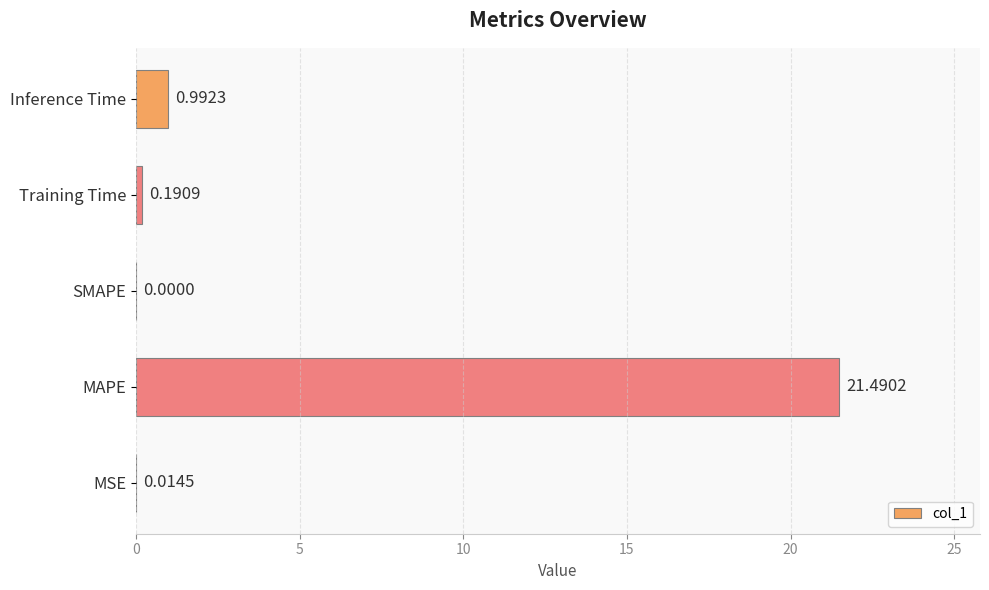

Which category has the highest value across all series?

MAPE